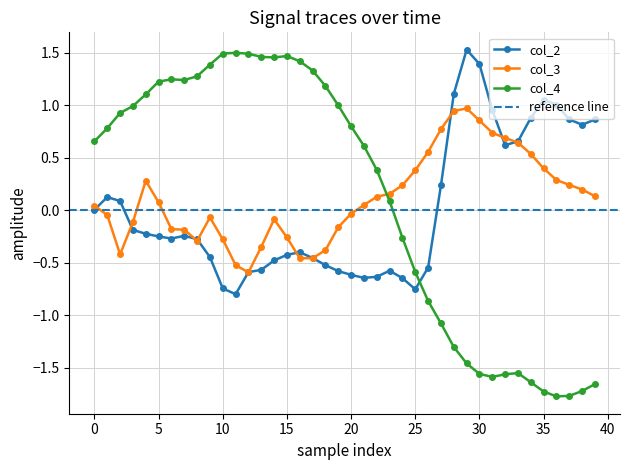

After their last crossing, which series has the higher values: col_4 or col_2?

col_2